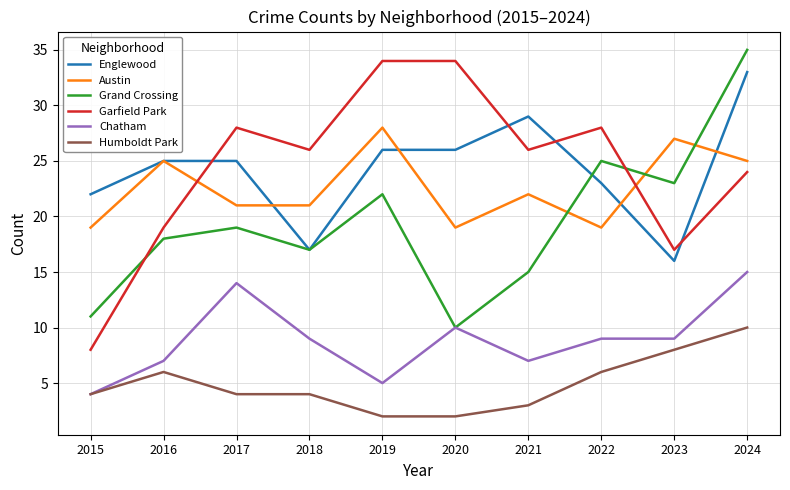

Which category has the lowest value in the Garfield Park series?

2015